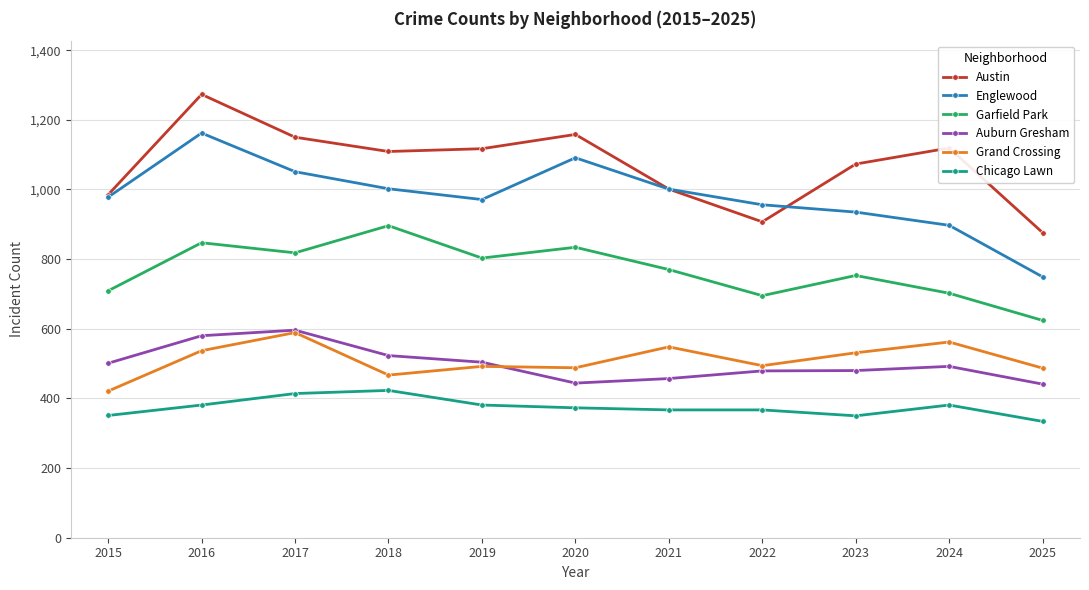

How many lines are shown in the chart?

6